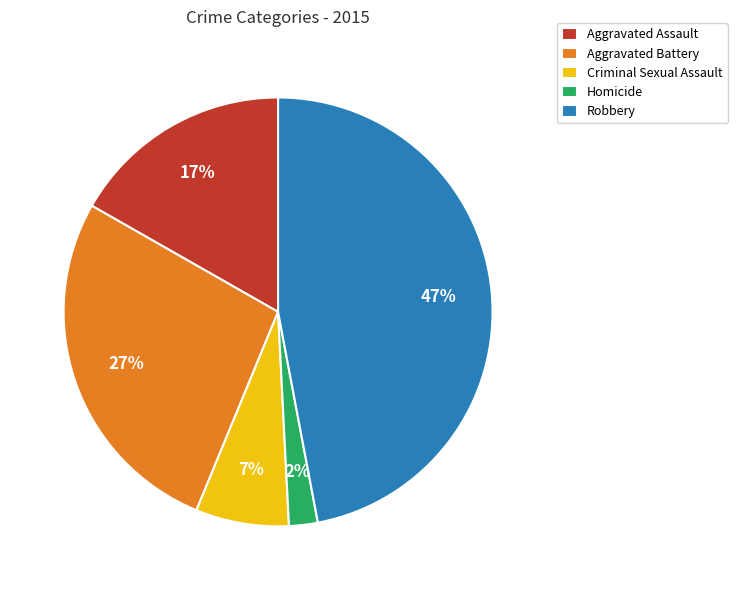

Which category has the smallest portion of the pie?

Homicide